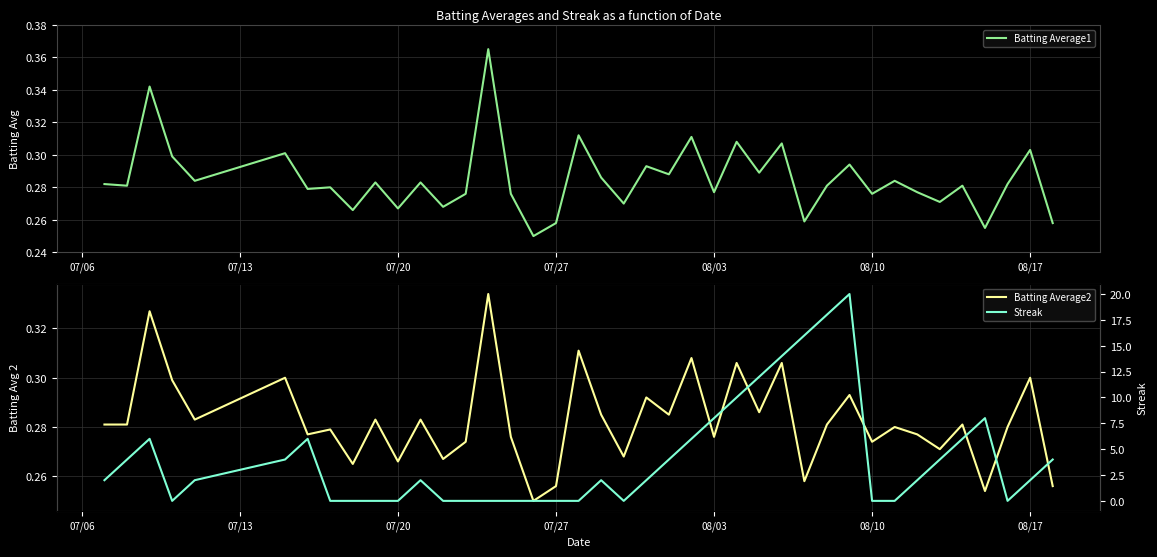

How many lines are shown in the chart?

3